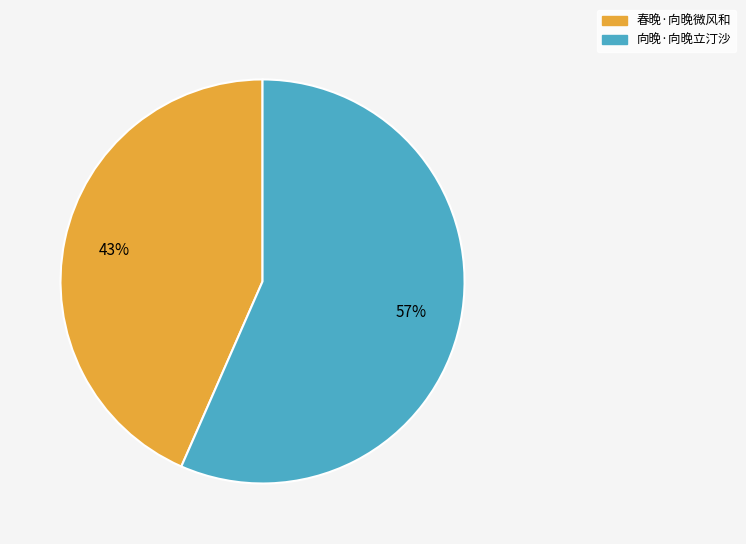

How many slices are in this pie chart?

2